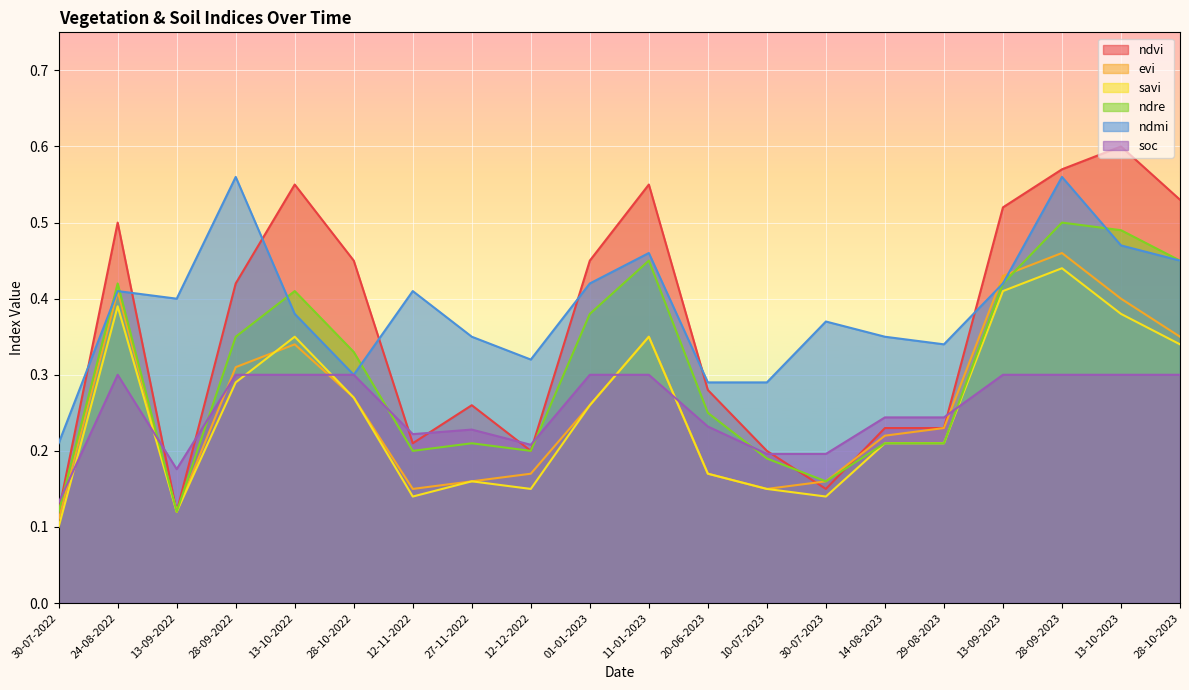

How many evi values are between 0 and 1?

20